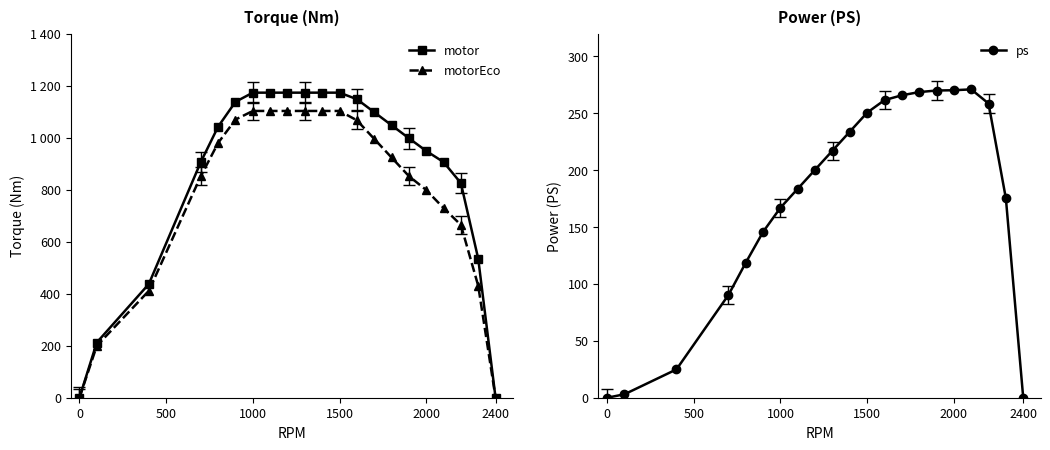

How many values in the ps series are below 200?

10